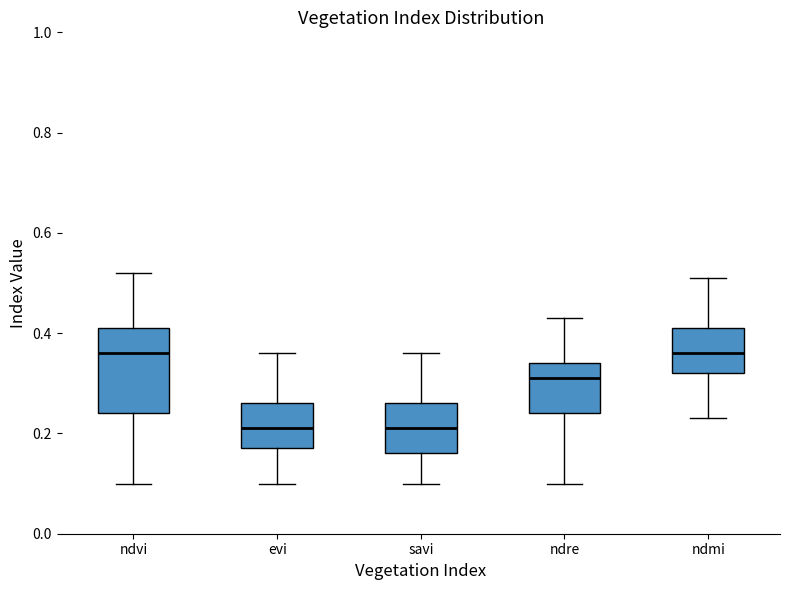

Comparing the boxes themselves (not the whiskers), which one is the tallest?

ndvi